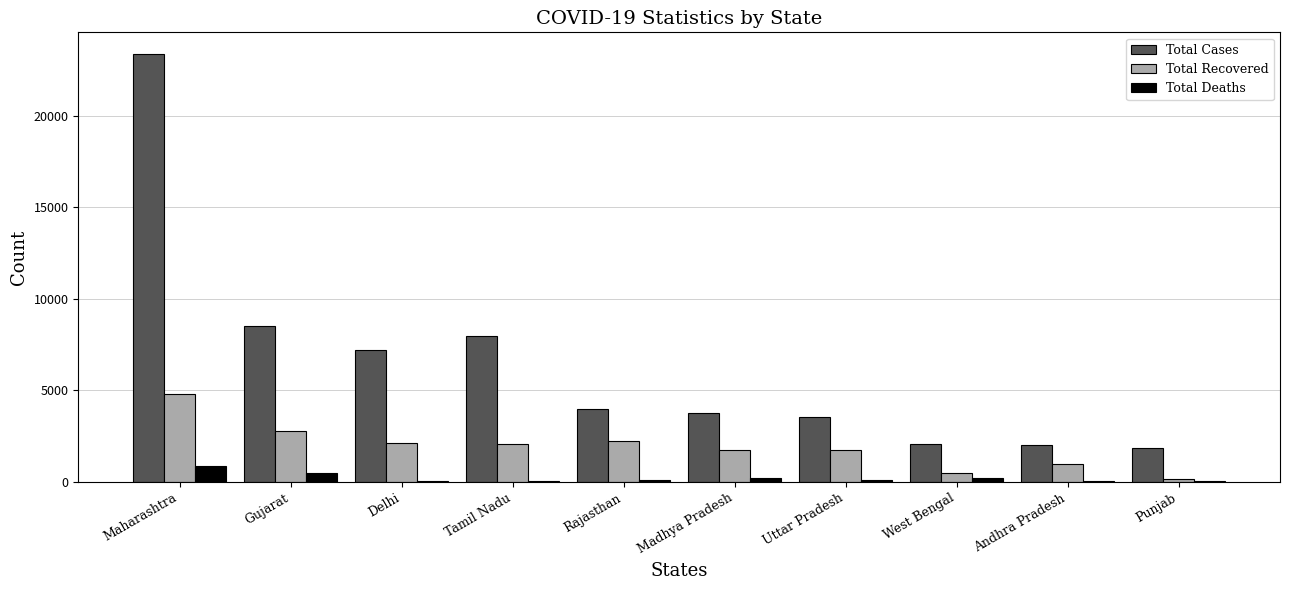

At which category is the sum across all series the highest?

Maharashtra